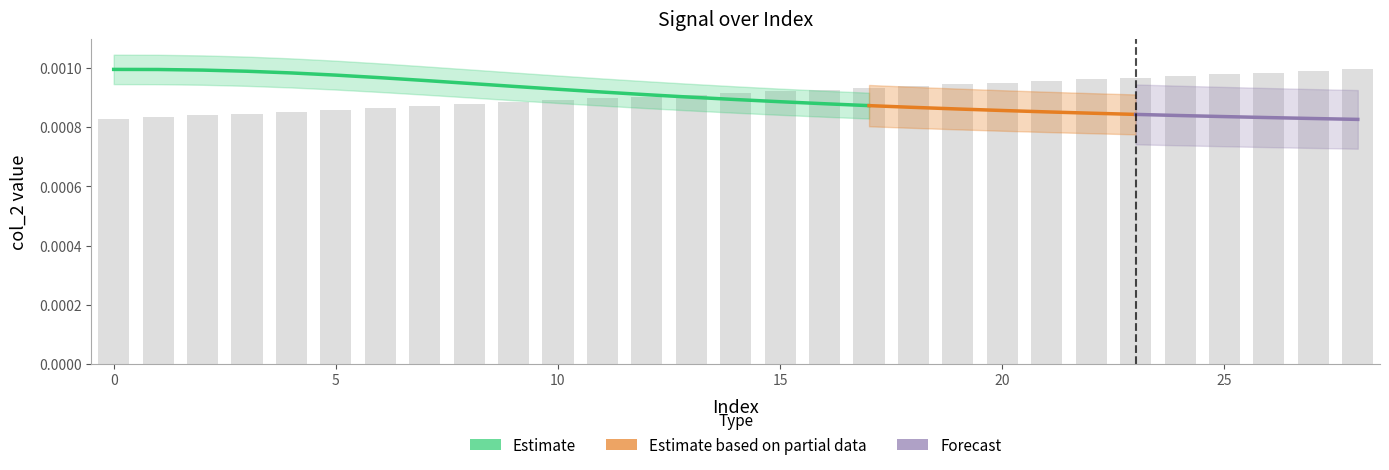

The value at 25 is 0.0. True or false?

True